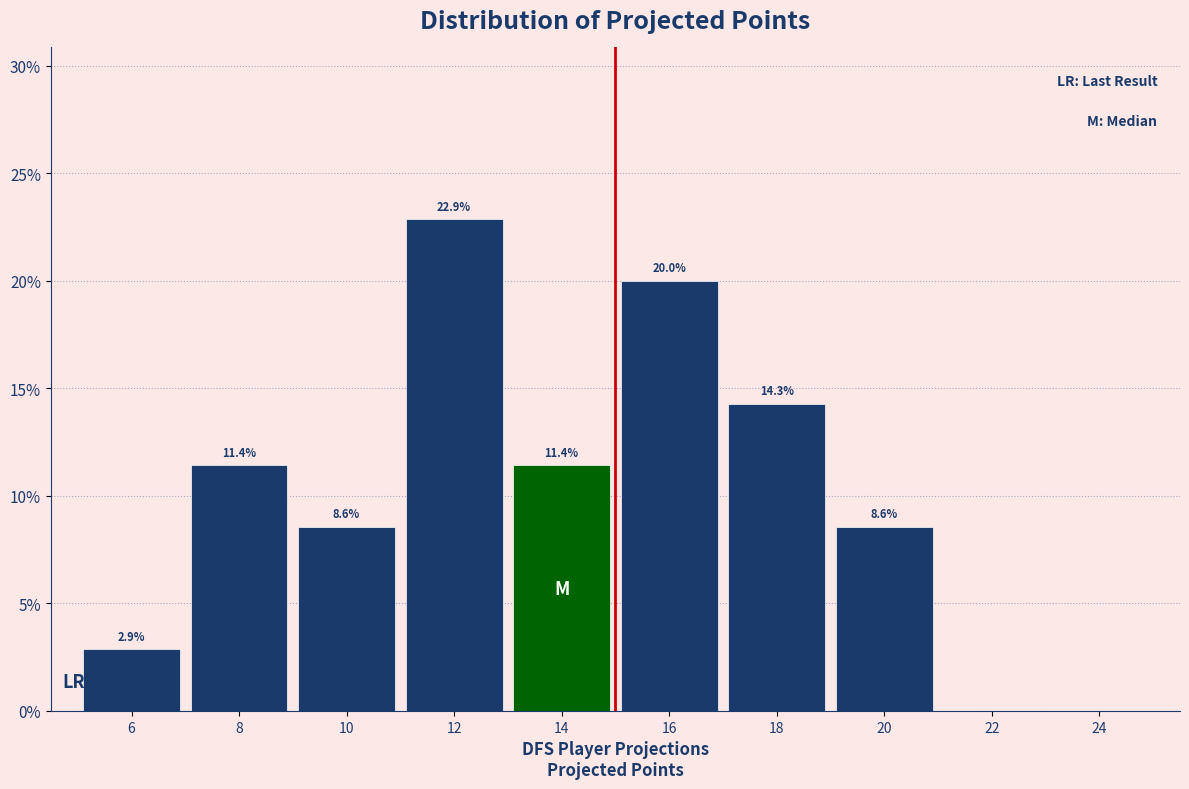

Reading right to left, extract all data points from this chart.

24=0.0	22=0.0	20=8.6	18=14.3	16=20.0	14=11.4	12=22.9	10=8.6	8=11.4	6=2.9